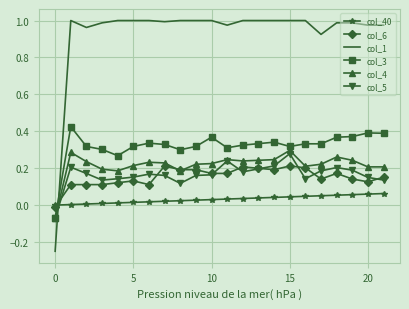

How many positive values does the col_5 series have?

21